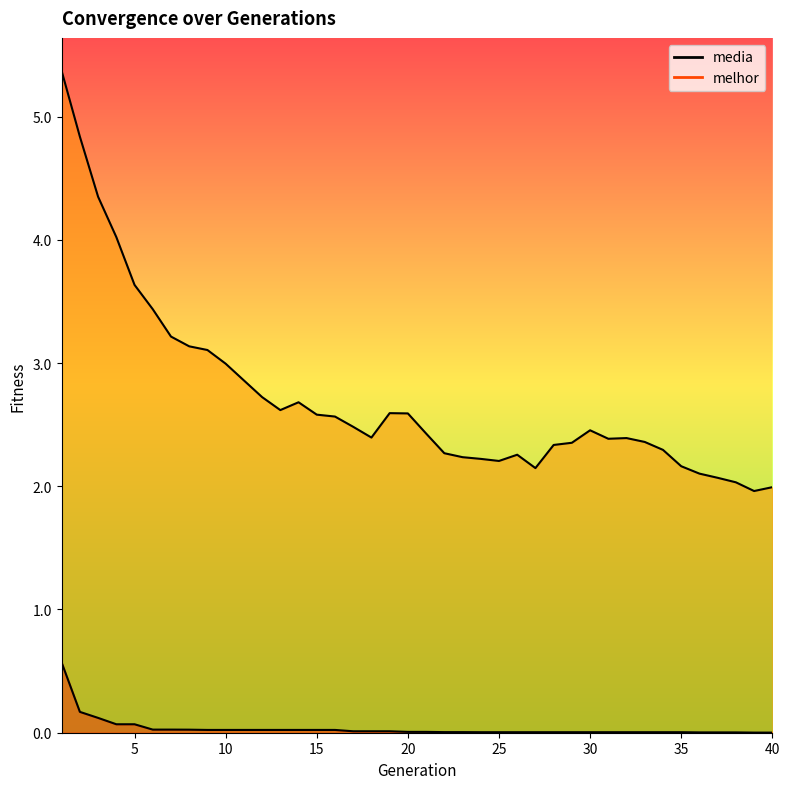

What value does the media series have at 7?

3.2